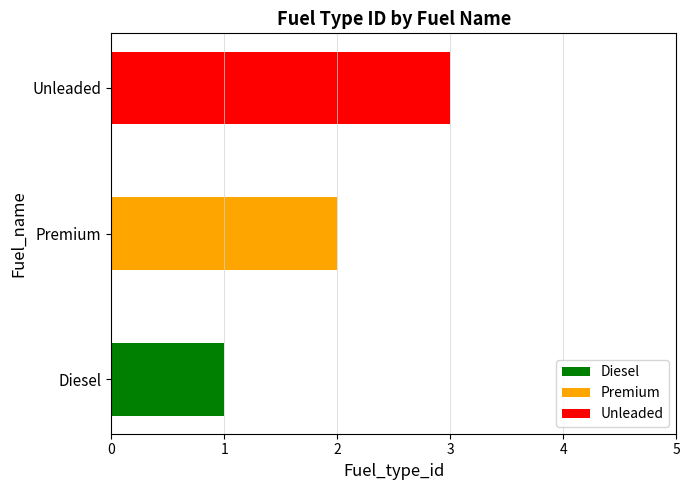

What is the value of the 2nd bar from the left?

2